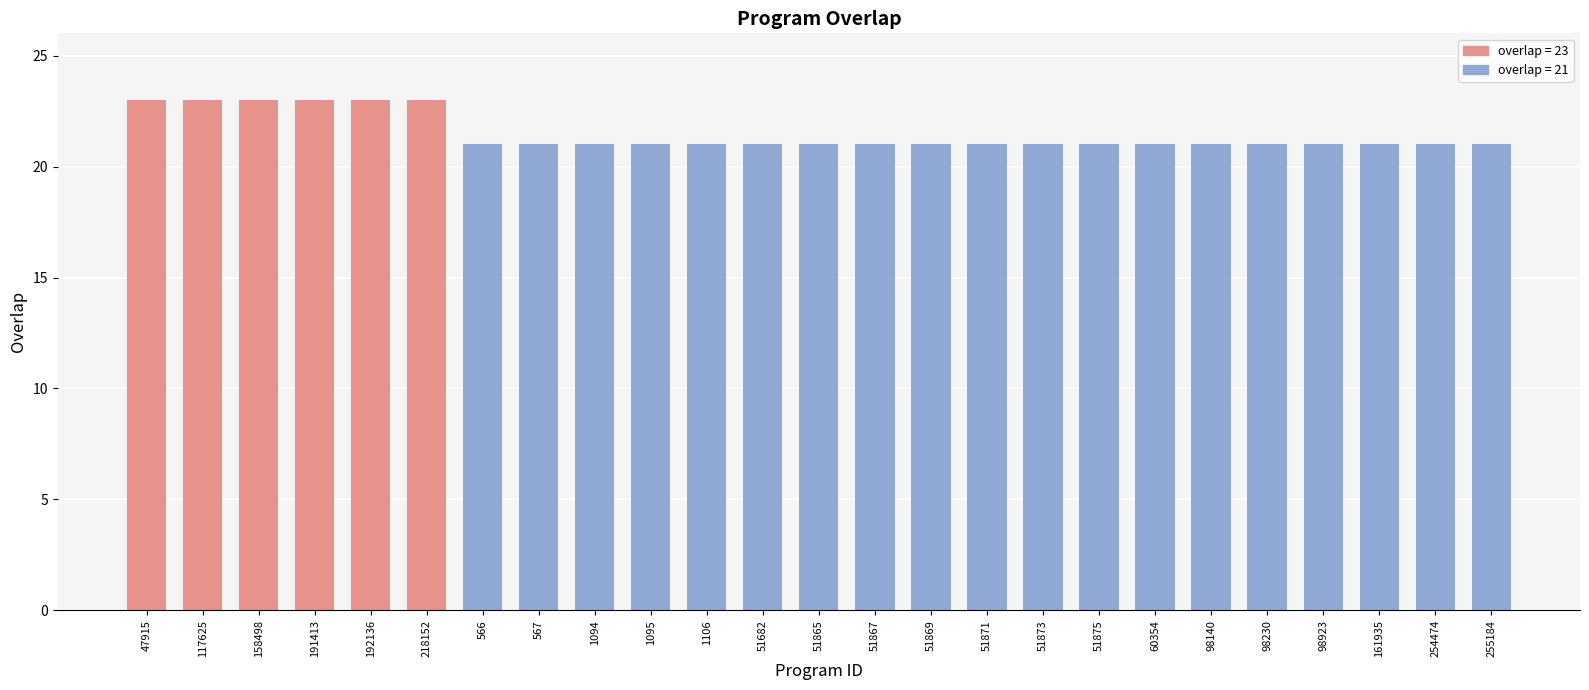

The chart shows a value of 21 at 98140. True or false?

True